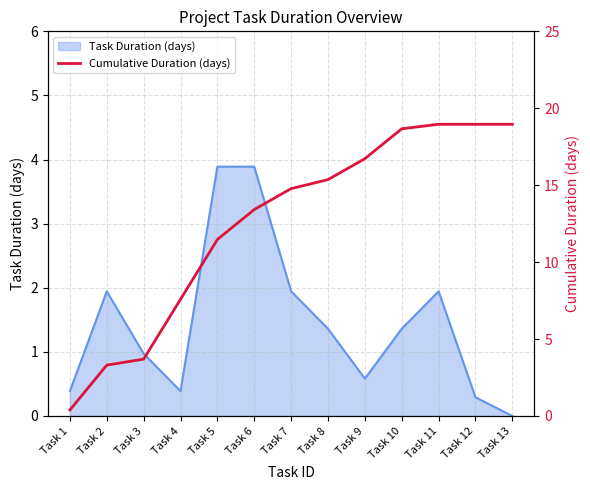

Which category has the lowest value across all series?

Task 1